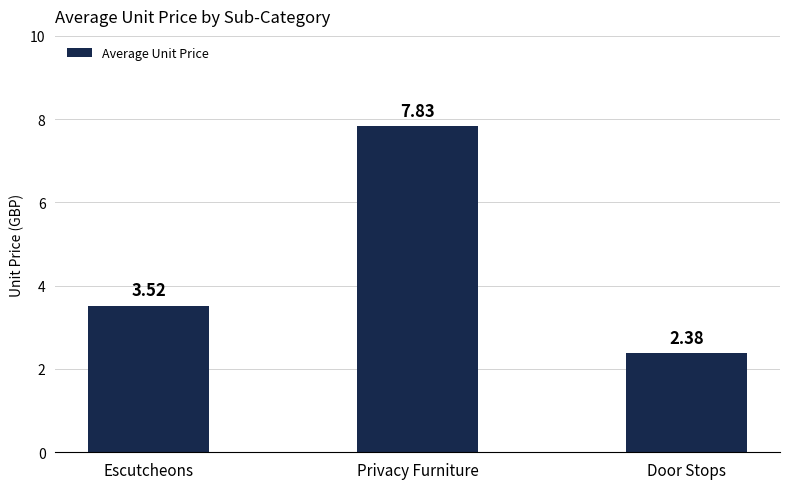

What is the label of the 2nd bar from the left?

Privacy Furniture